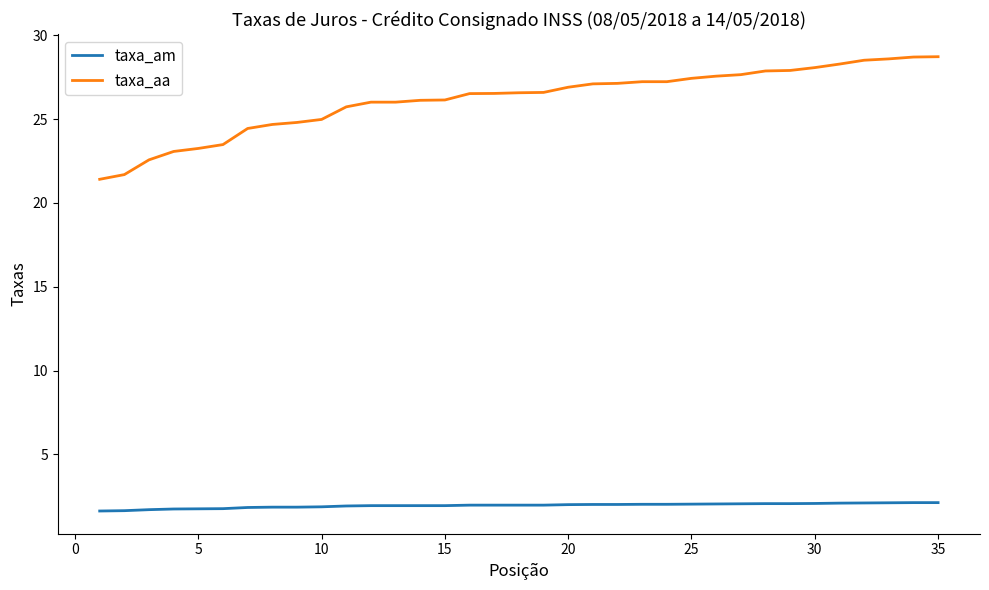

Which series has the largest range (max minus min)?

taxa_aa